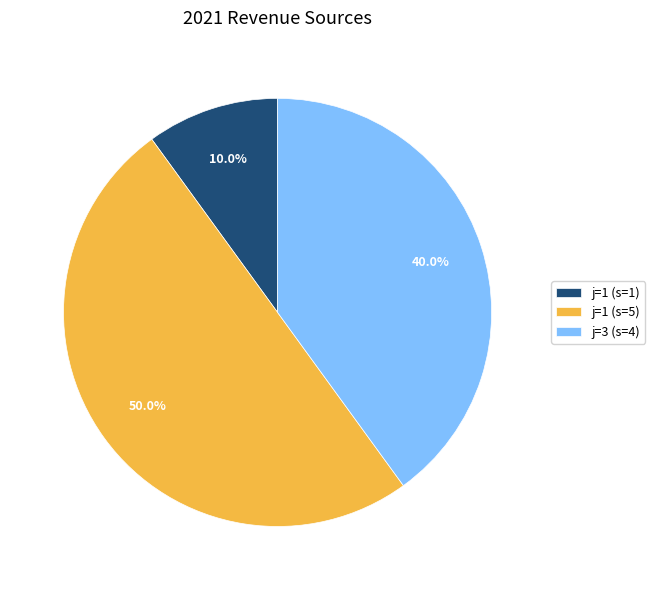

Rank the categories by value from highest to lowest.

j=1 (s=5), j=3 (s=4), j=1 (s=1)